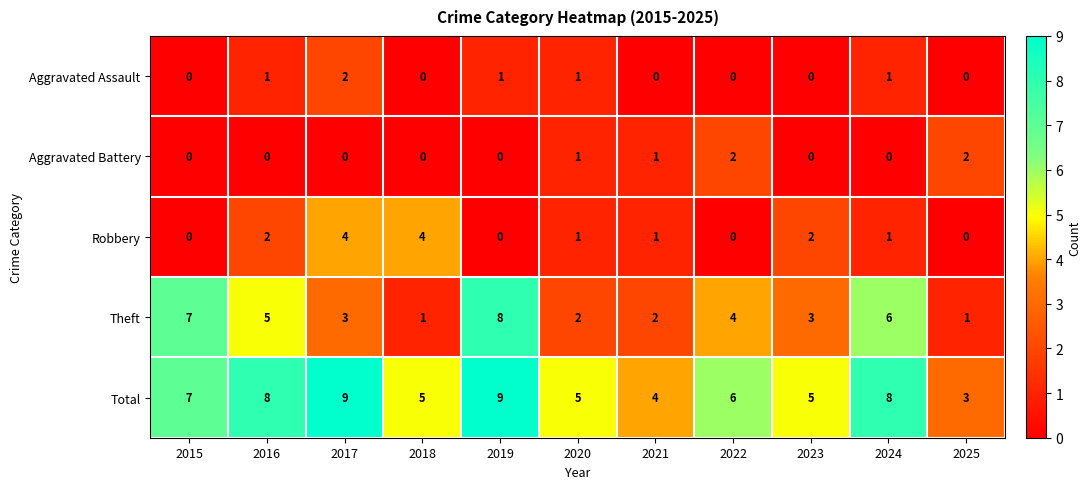

What is the total value across all series at 2021?

8